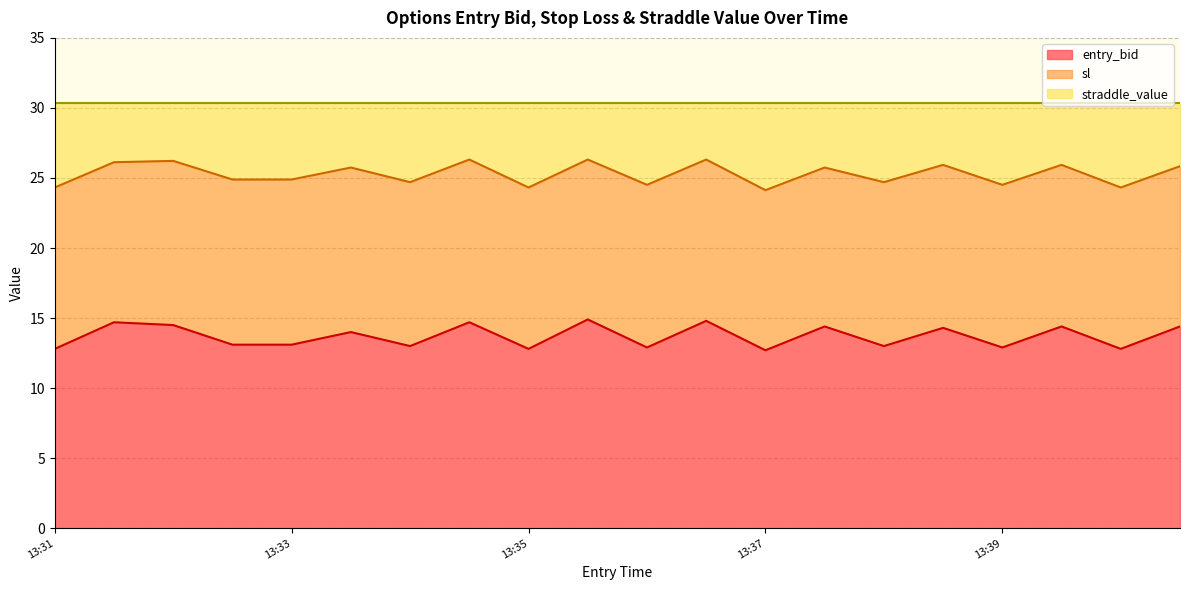

How many data points in entry_bid are above 14?

9